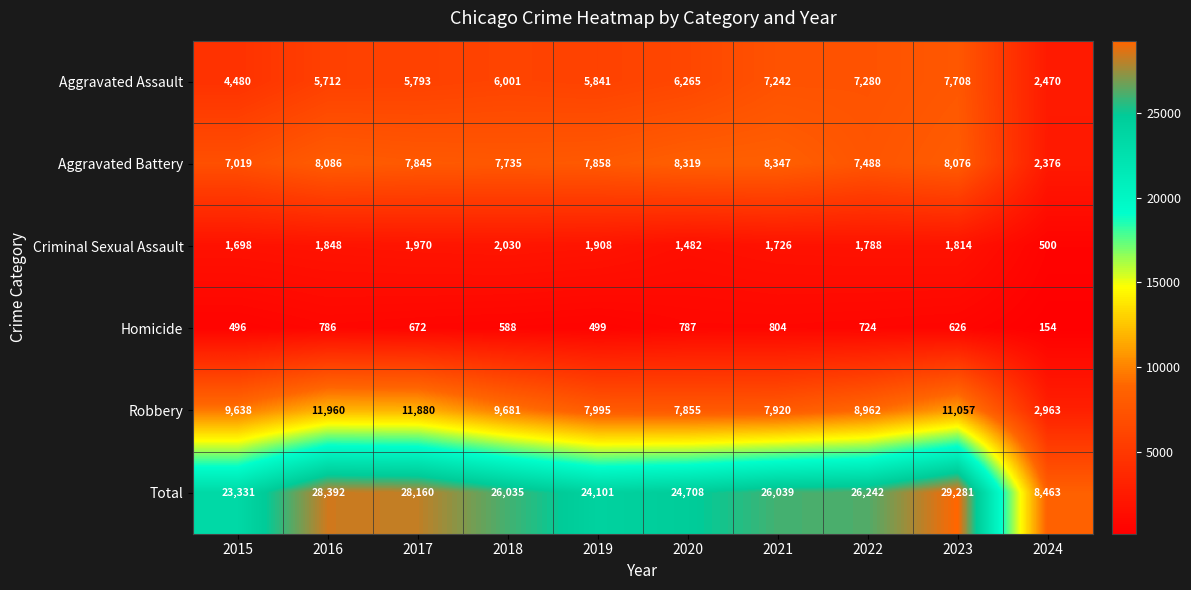

What is the total value across all series at 2020?

49416